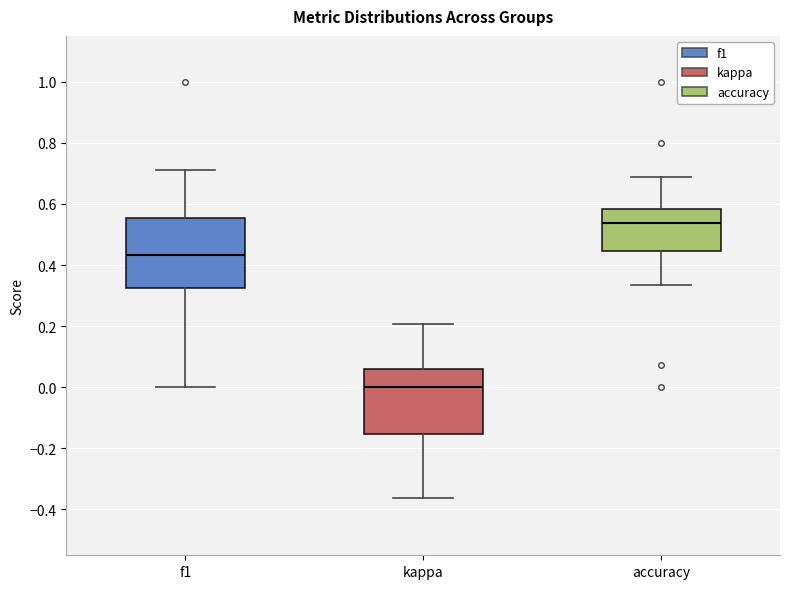

Reading left to right, transcribe this box plot: for each box, give where its median line is, the range the box spans, and where its two whiskers end, as read against the y-axis. The values are not printed on the chart, so give them approximately, as read against the axis.

f1: median 0.44, box 0.32 to 0.56, whiskers 0.00 to 0.72
kappa: median 0.00, box -0.16 to 0.06, whiskers -0.36 to 0.20
accuracy: median 0.54, box 0.44 to 0.58, whiskers 0.34 to 0.68